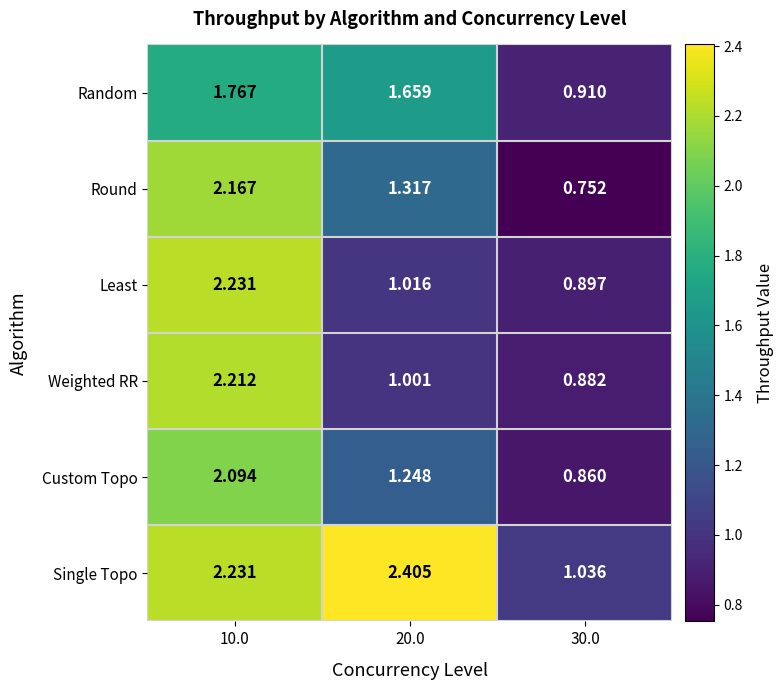

Which series has the widest spread of values?

Round